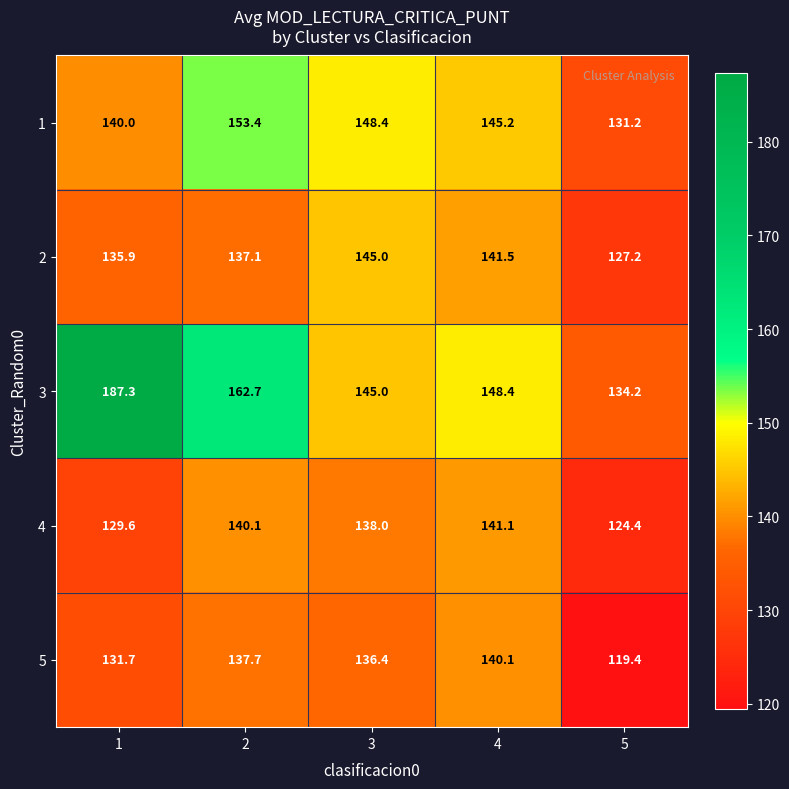

Reading left to right, extract all data points from this chart.

1: 140.0	153.4	148.4	145.2	131.2
2: 135.9	137.1	145.0	141.5	127.2
3: 187.3	162.7	145.0	148.4	134.2
4: 129.6	140.1	138.0	141.1	124.4
5: 131.7	137.7	136.4	140.1	119.4